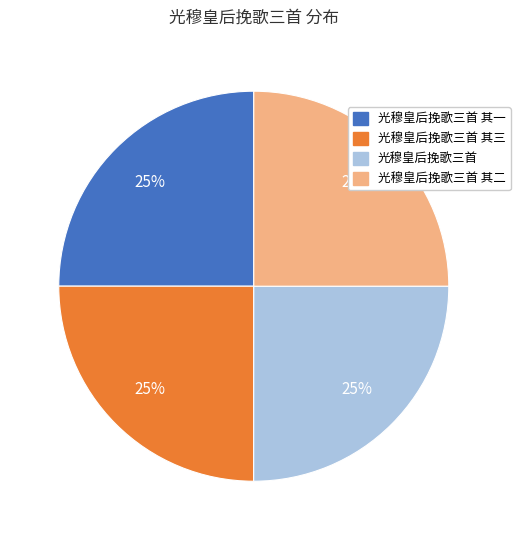

To the nearest percent, what is the average slice percentage?

25%